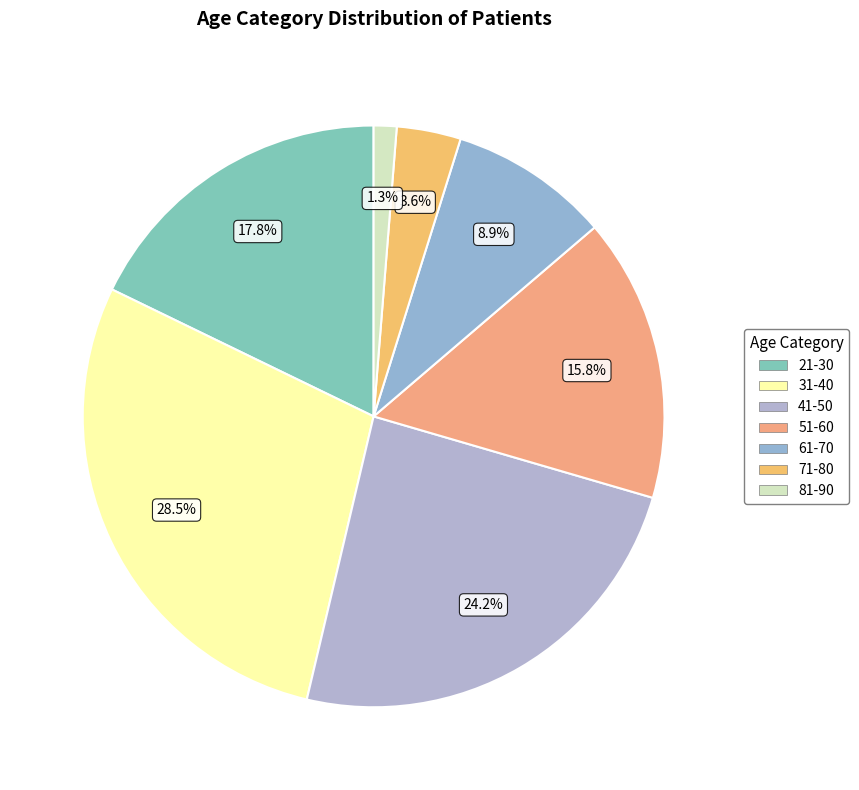

Combined, do 81-90 and 41-50 account for over 50%?

No